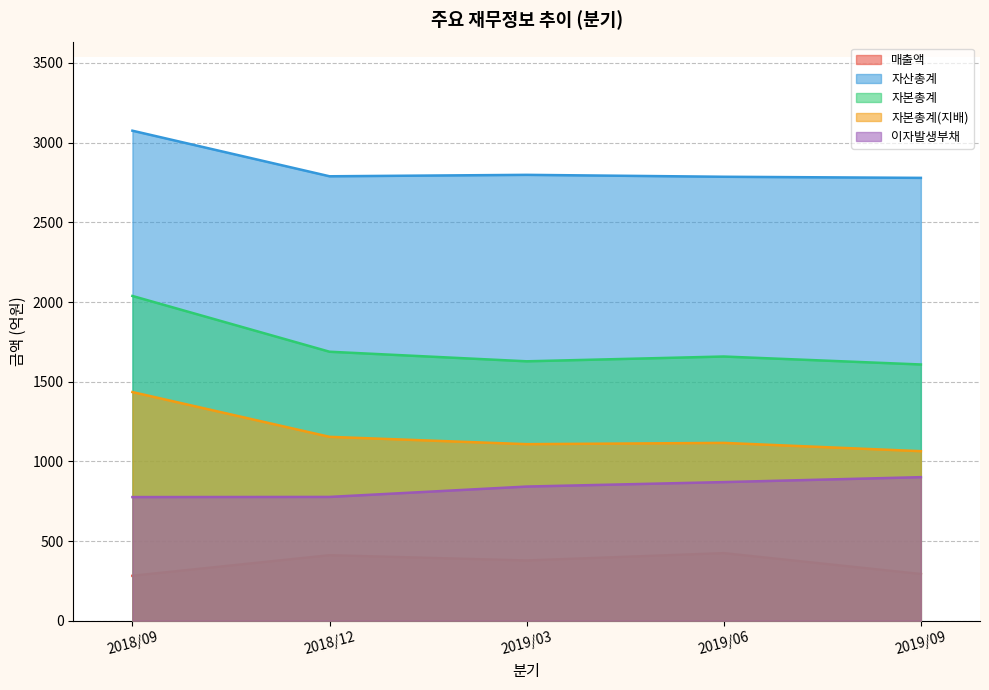

True or false: 자본총계(지배) and 이자발생부채 cross at least once.

False